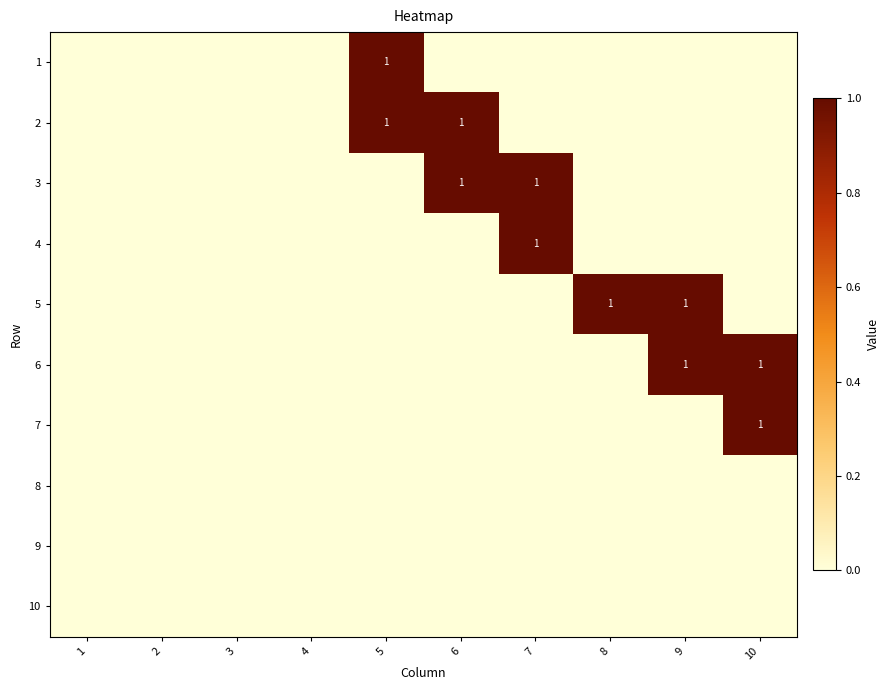

How many series are shown in this chart?

10